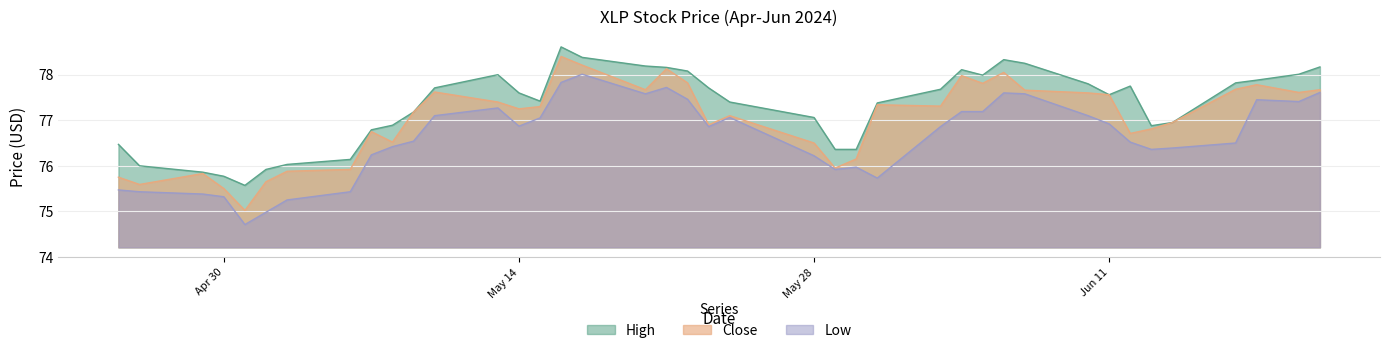

What is the label of the 10th point from the right?

2024-06-07